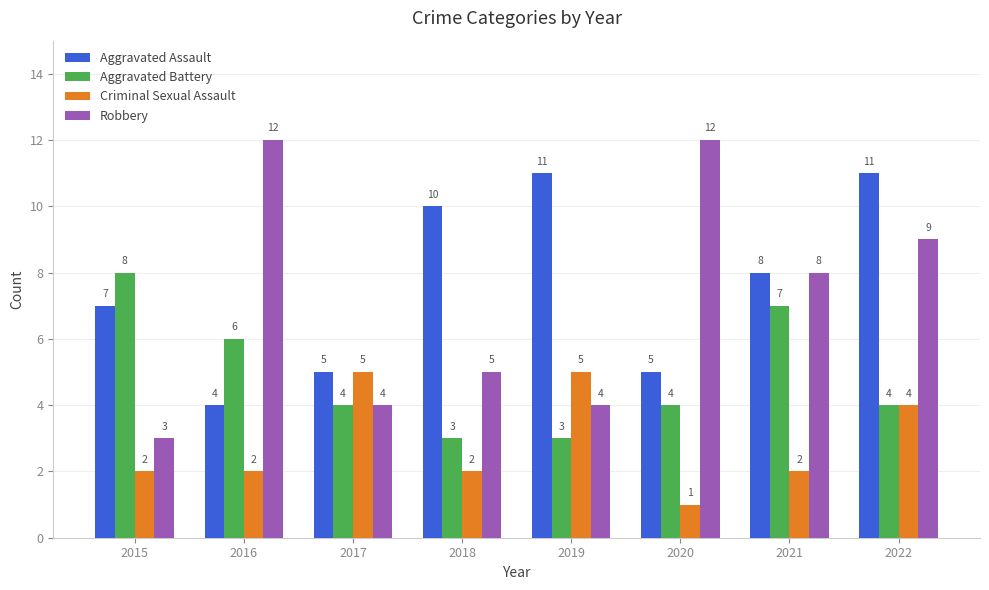

Which series changed the most between 2019 and 2020?

Robbery